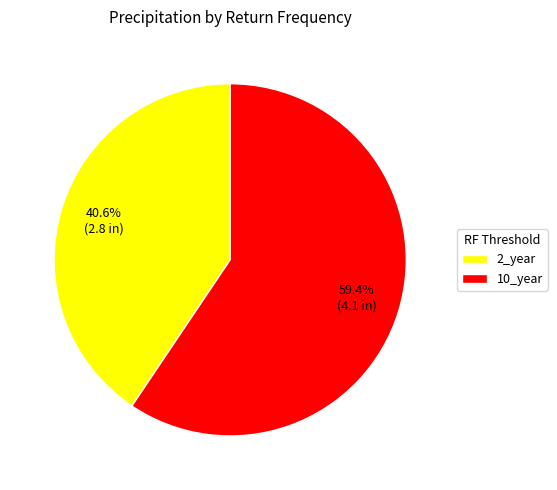

What percentage is the 10_year slice, to the nearest percent?

59%